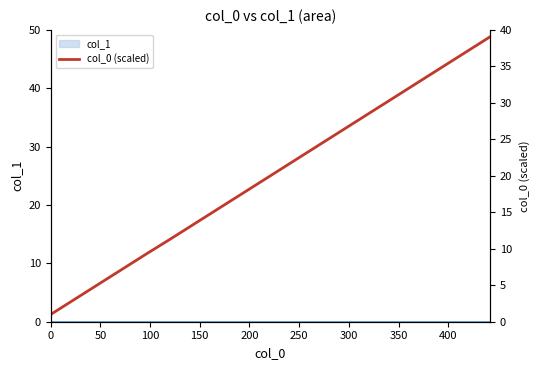

What is the value of the 14th point from the left?

27.2